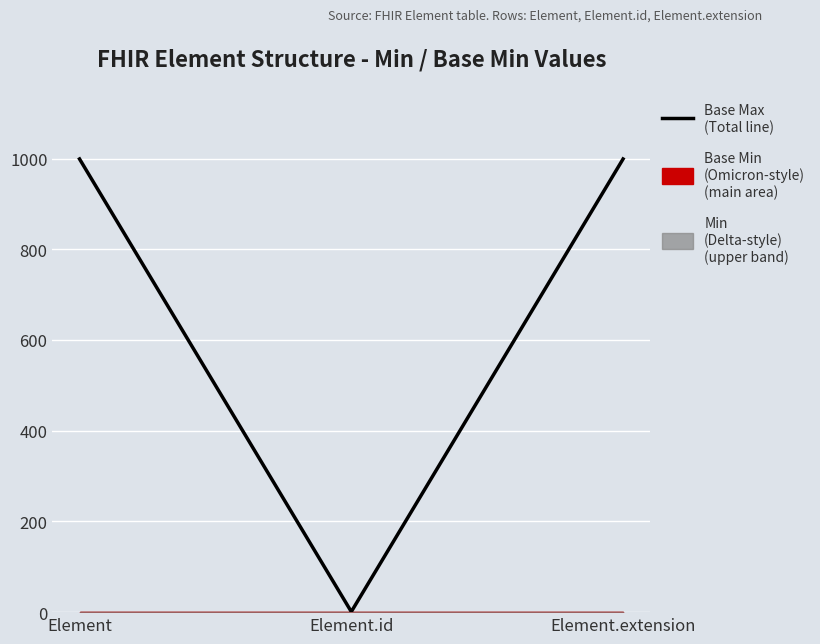

Is it true that the value at Element is 1440?

False